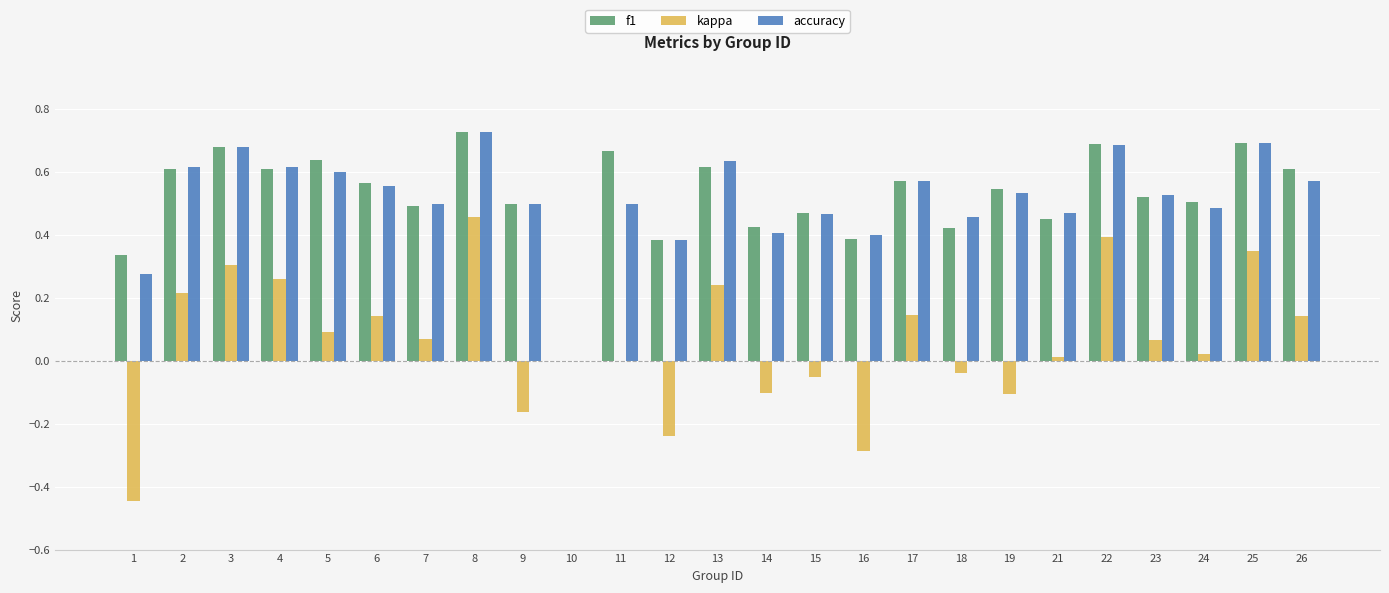

Is the value of kappa at 8 greater than the value of accuracy at 4?

No